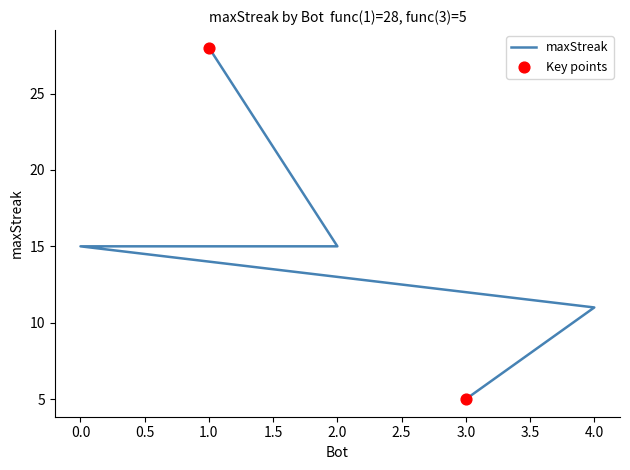

What is the change in value from 0 to 3?

-10